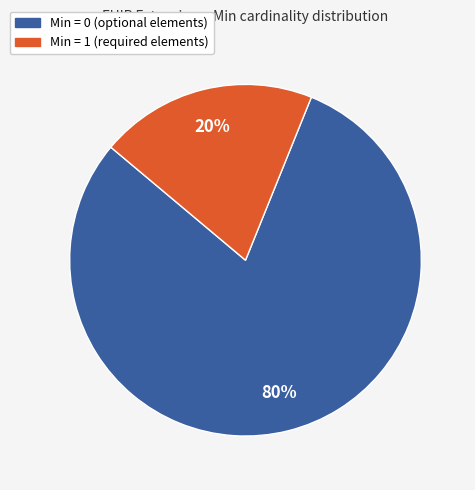

To the nearest percent, what is the average slice percentage?

50%